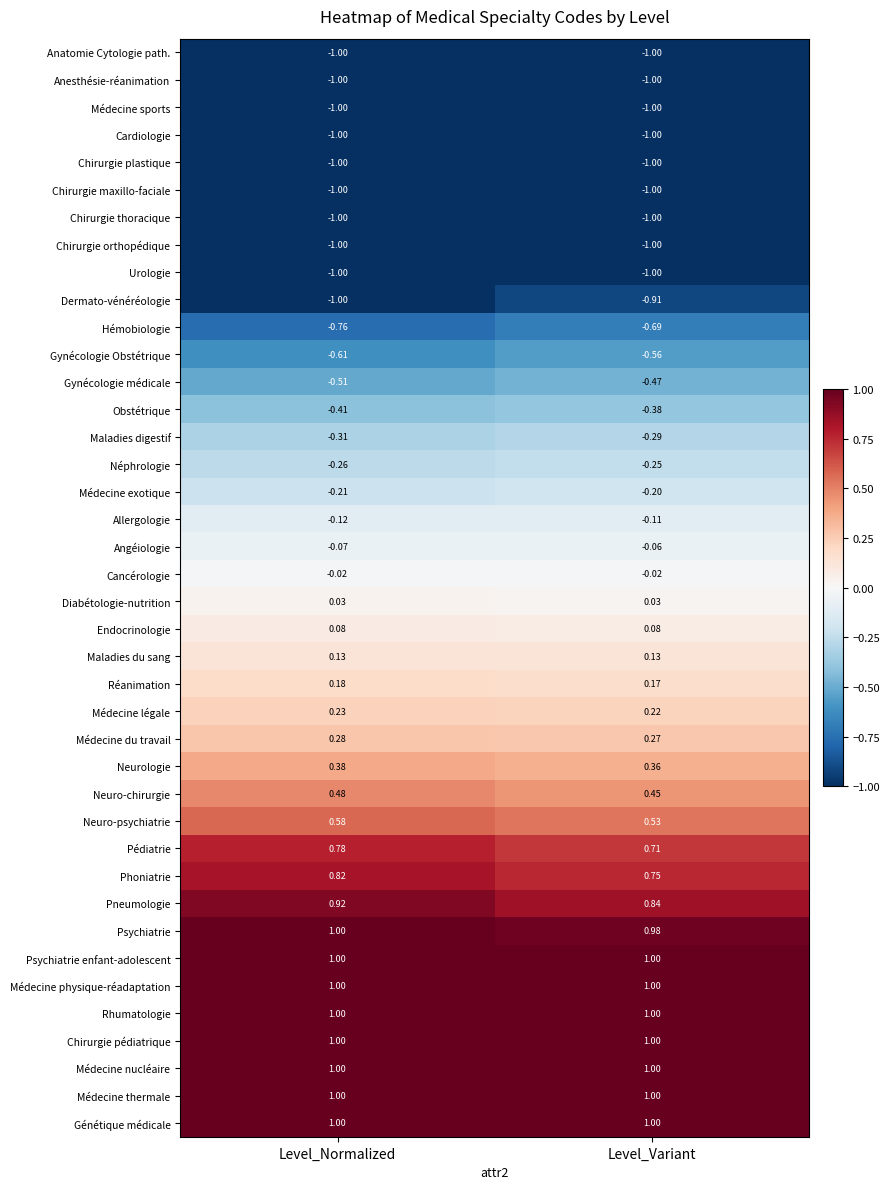

Is the value of Anatomie Cytologie path. at Level_Normalized greater than the value of Maladies du sang at Level_Variant?

No